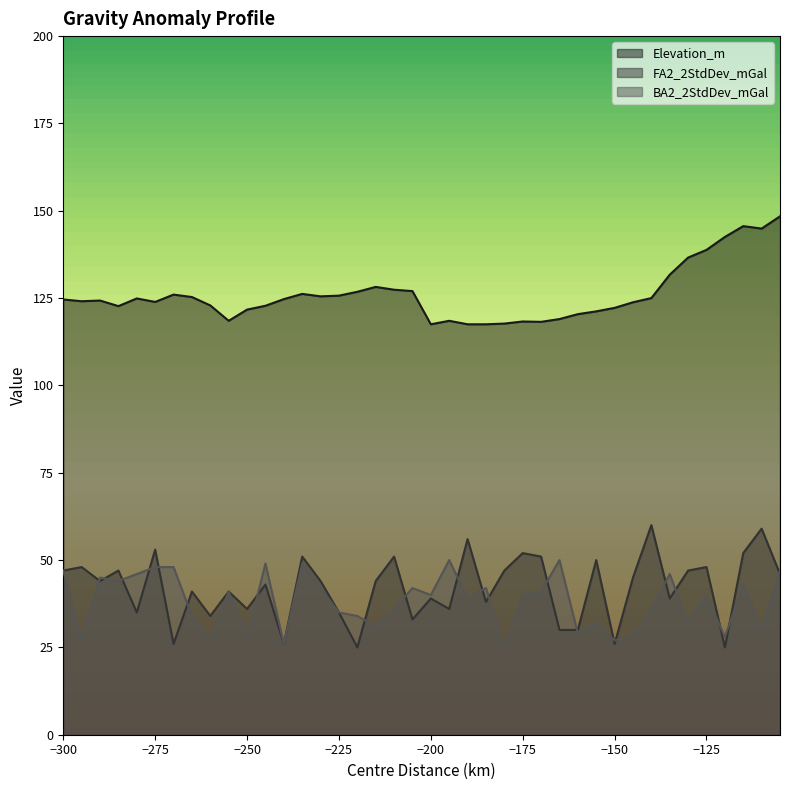

What is the maximum value for BA2_2StdDev_mGal?

50.0